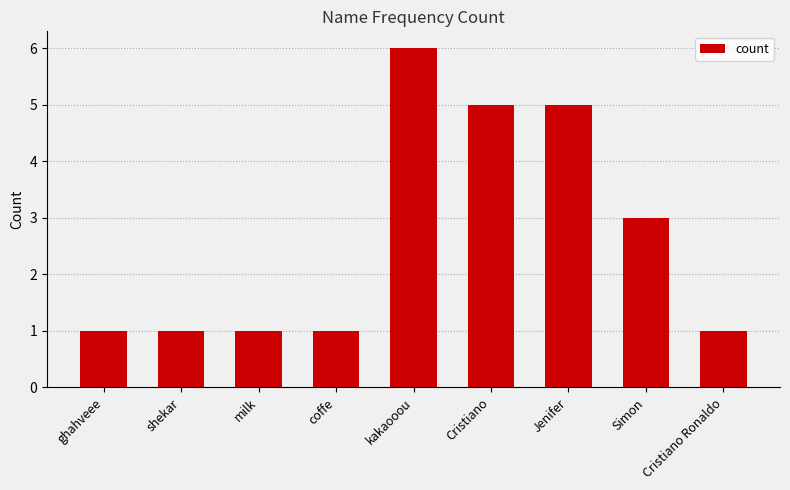

Count the number of categories in the chart.

9